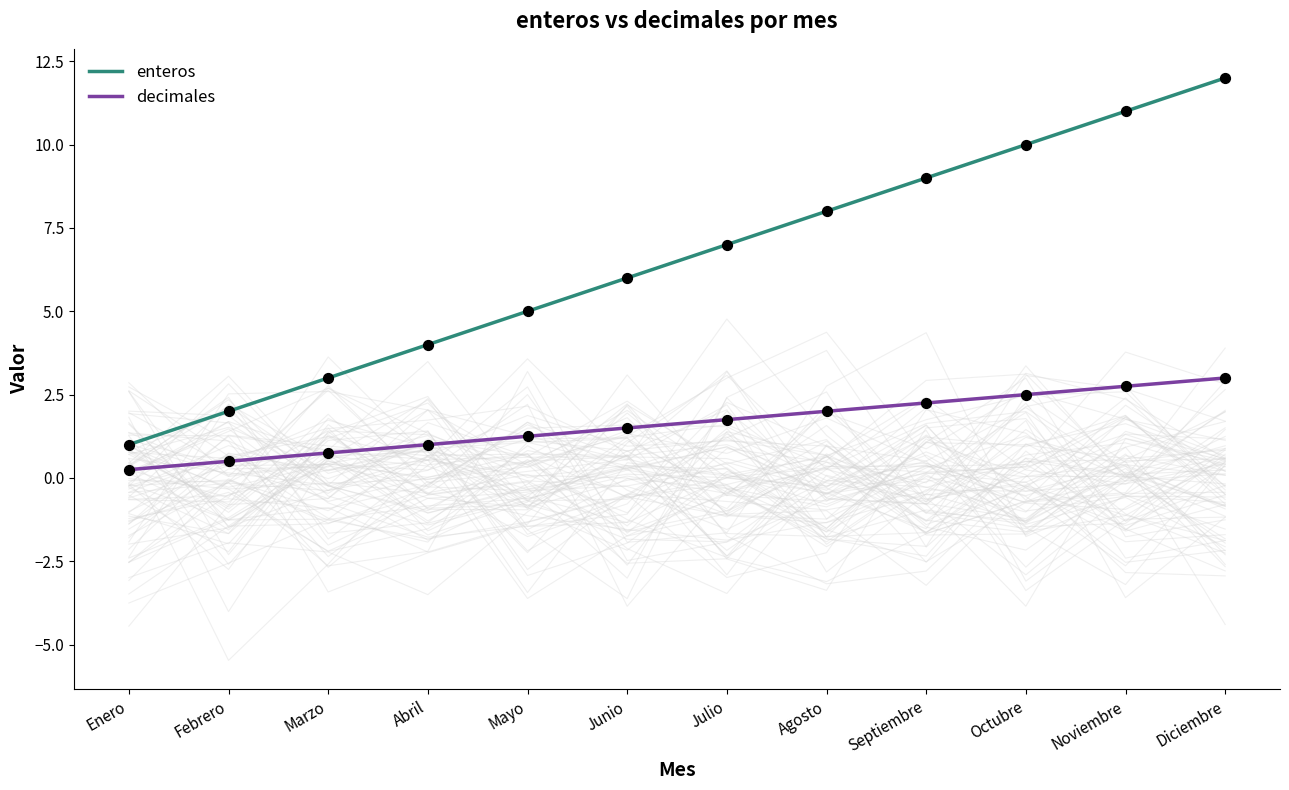

Which series contains the lowest Y value?

decimales